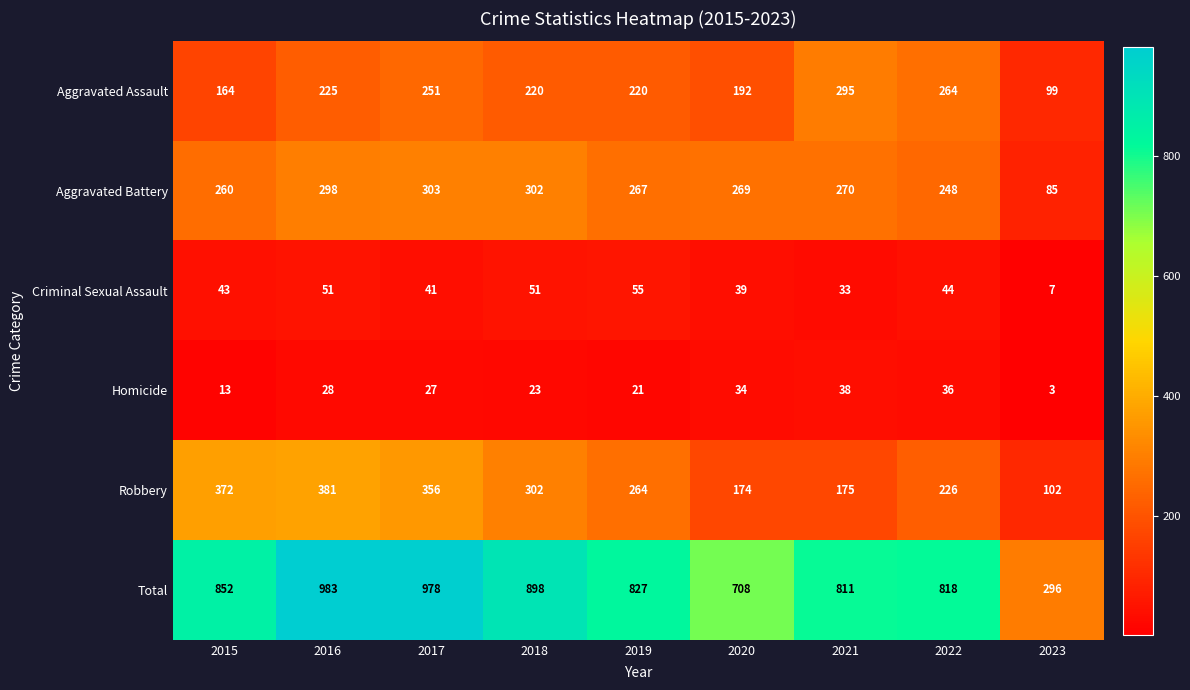

Which label corresponds to the smallest value in the chart?

2023